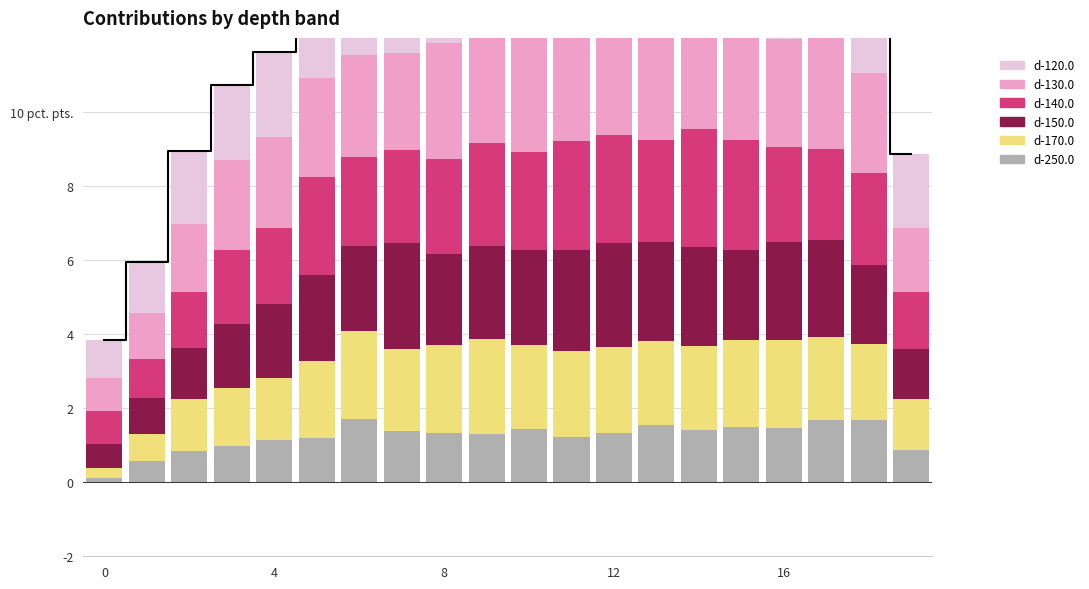

What is the total value across all series at 9?

15.5